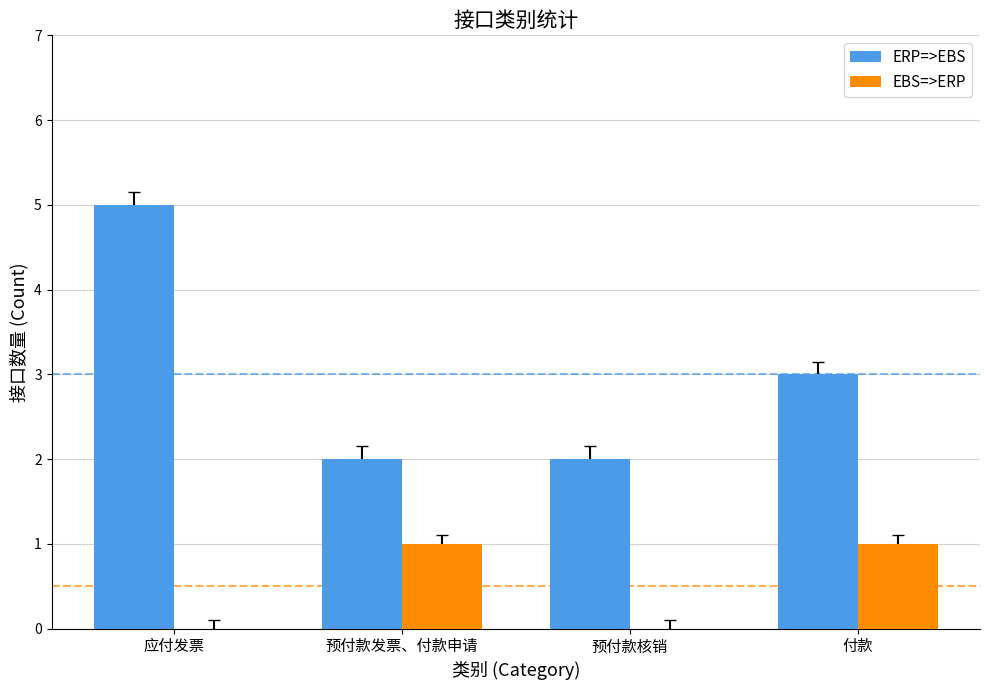

Which series changed the most between 预付款发票、付款申请 and 付款?

ERP=>EBS